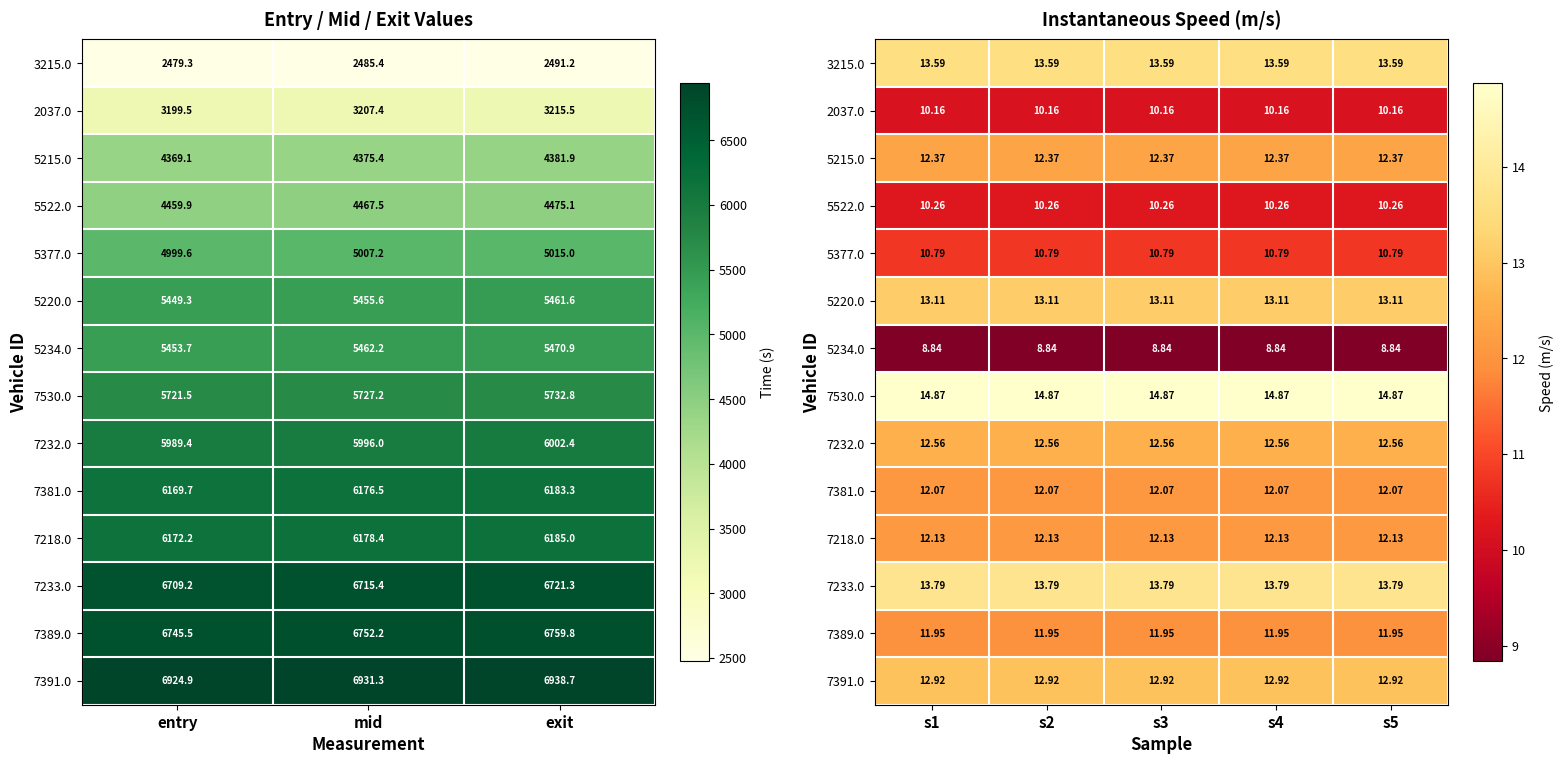

Count the number of data series in this chart.

14